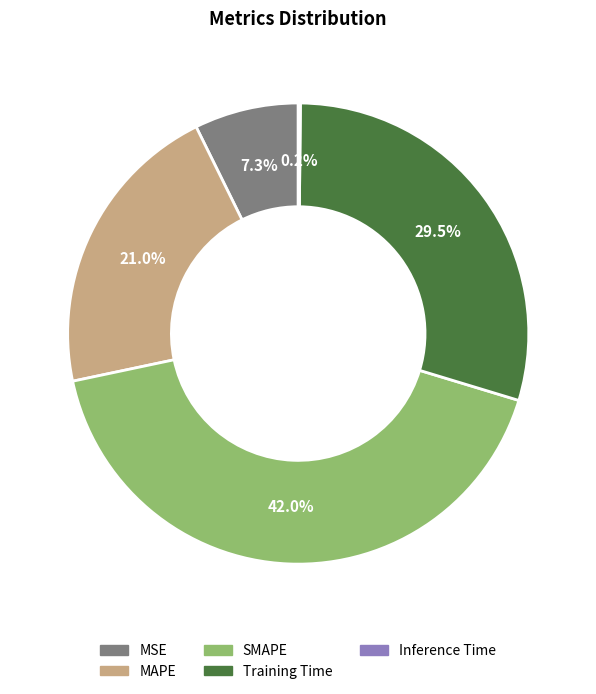

Which has a higher value, MSE or MAPE?

MAPE